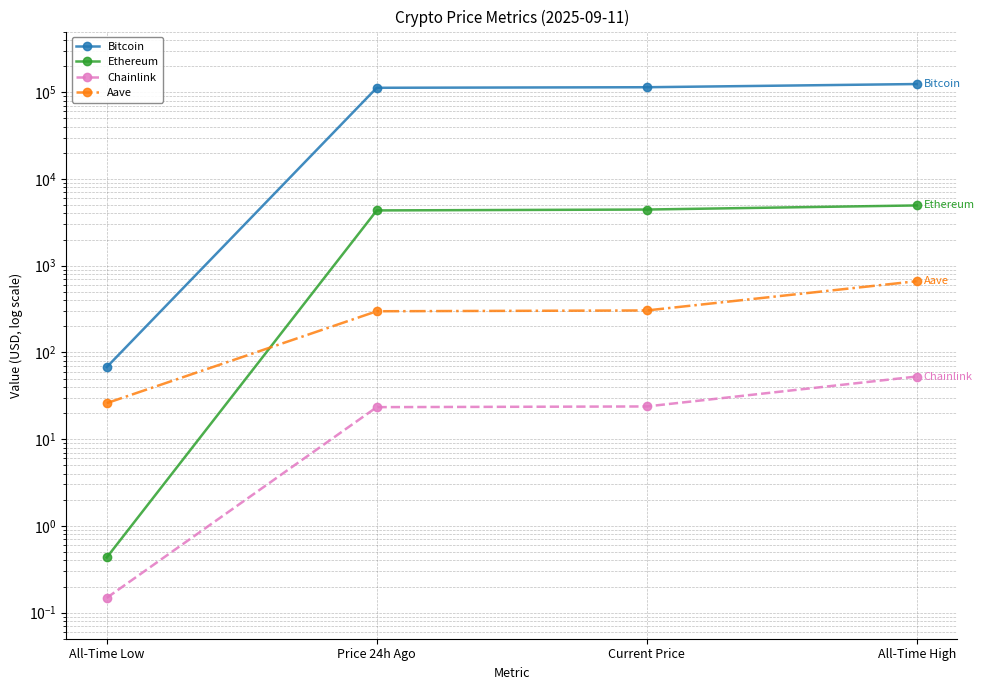

Is this an area chart (filled region under the line)?

No